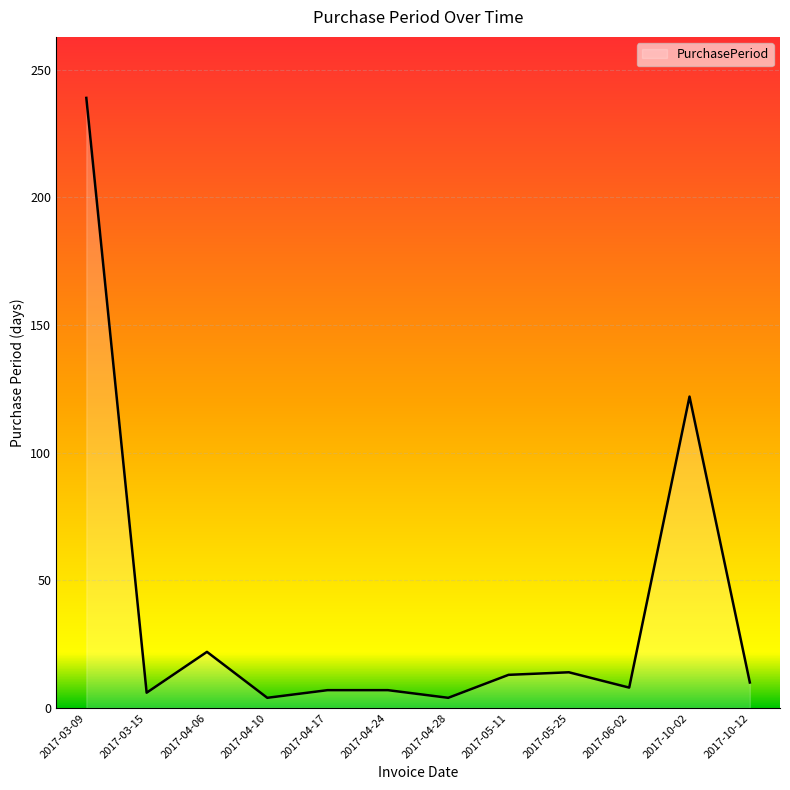

What is the change in value from 2017-04-17 to 2017-10-02?

+115